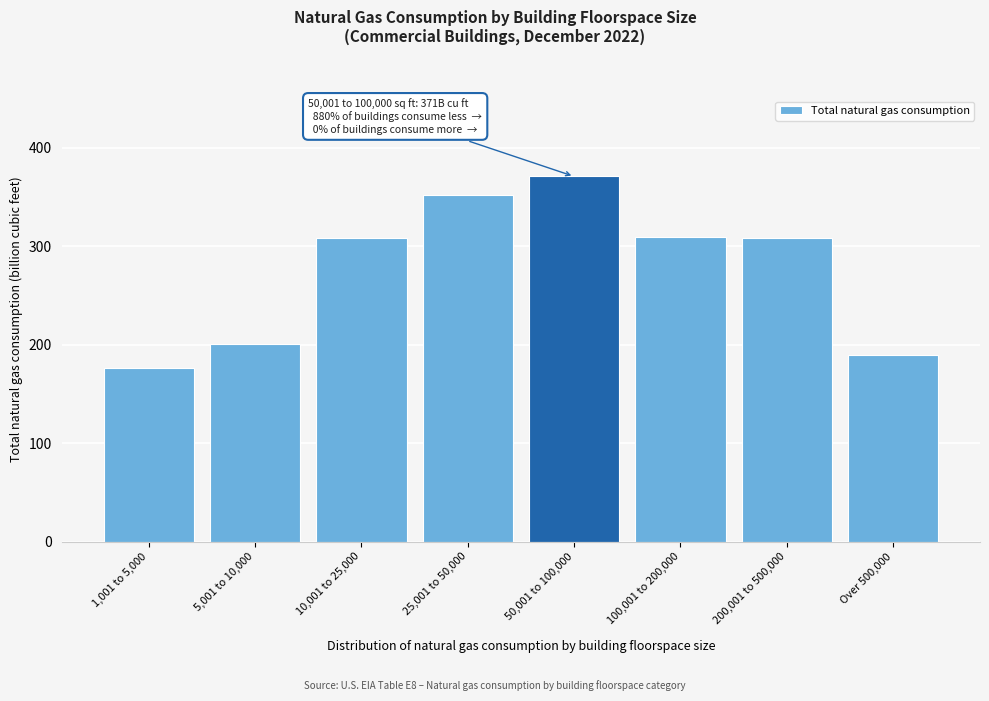

What is the change in value from 1,001 to 5,000 to 50,001 to 100,000?

+195